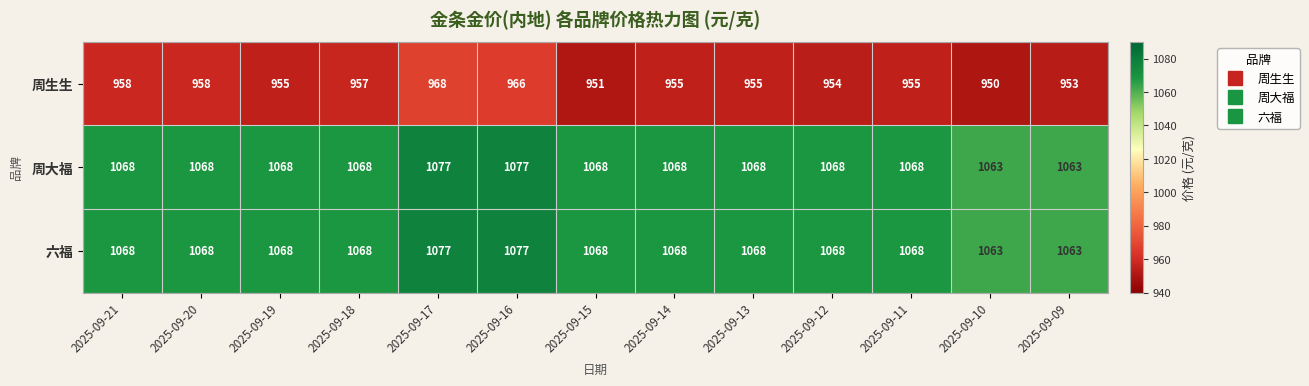

True or false: 六福 has a value of 1627 at 2025-09-15.

False